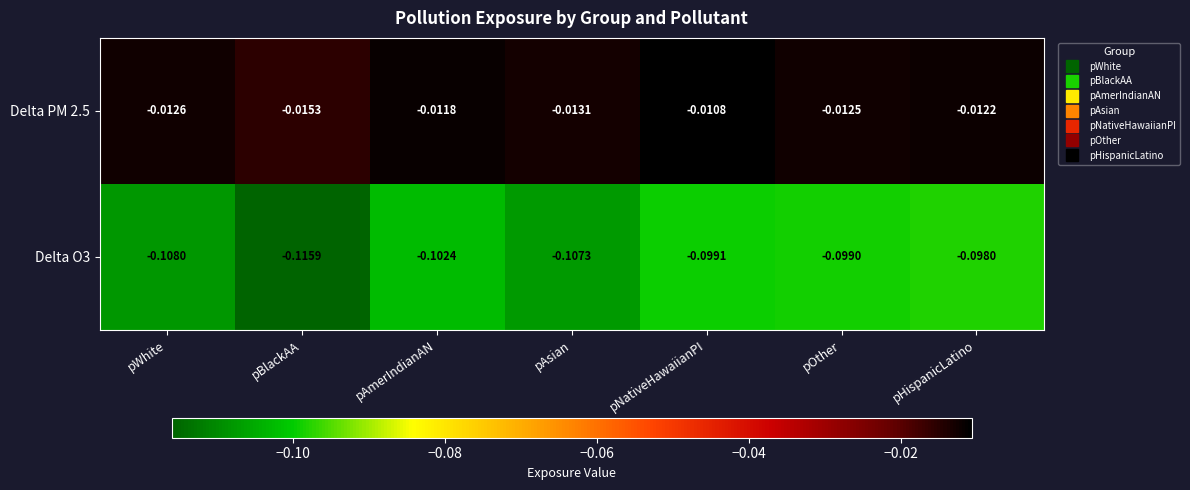

Which series has the largest total across all categories?

Delta PM 2.5